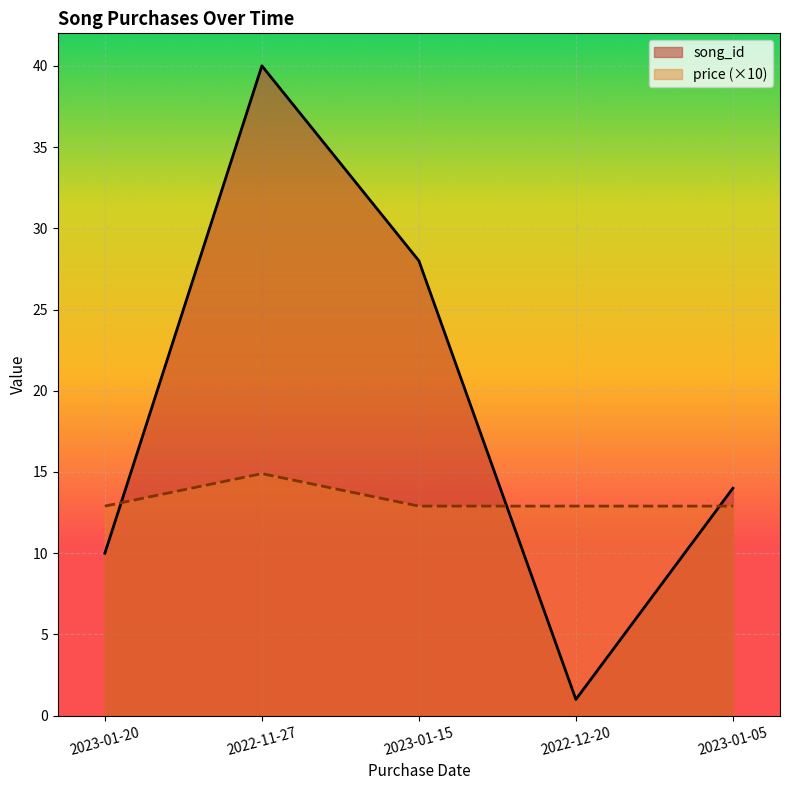

Rank the series by their maximum value, from highest to lowest.

song_id, price (×10)